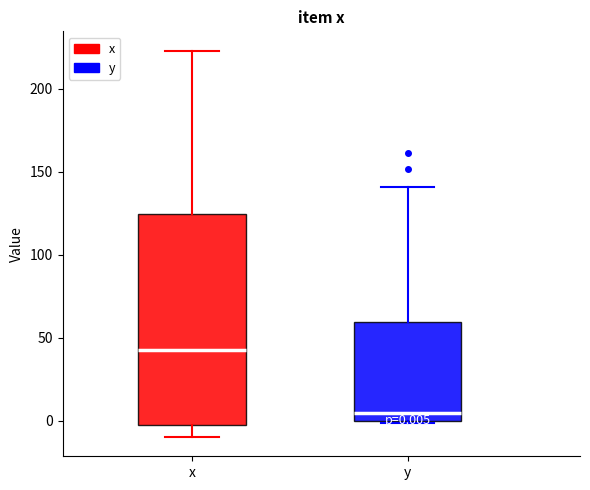

Comparing the boxes themselves (not the whiskers), which one is the tallest?

x